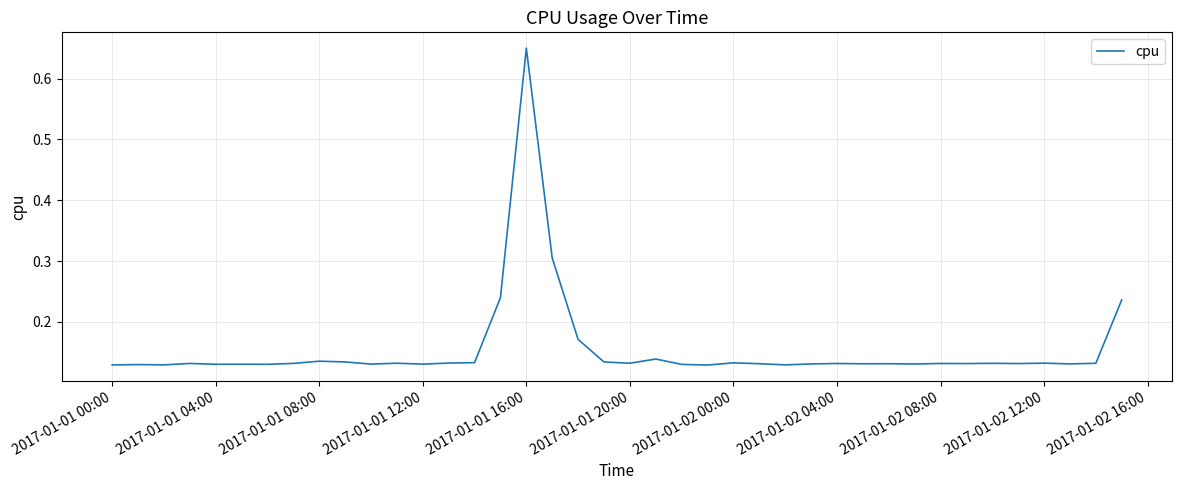

What is the difference between the maximum and minimum values?

0.5